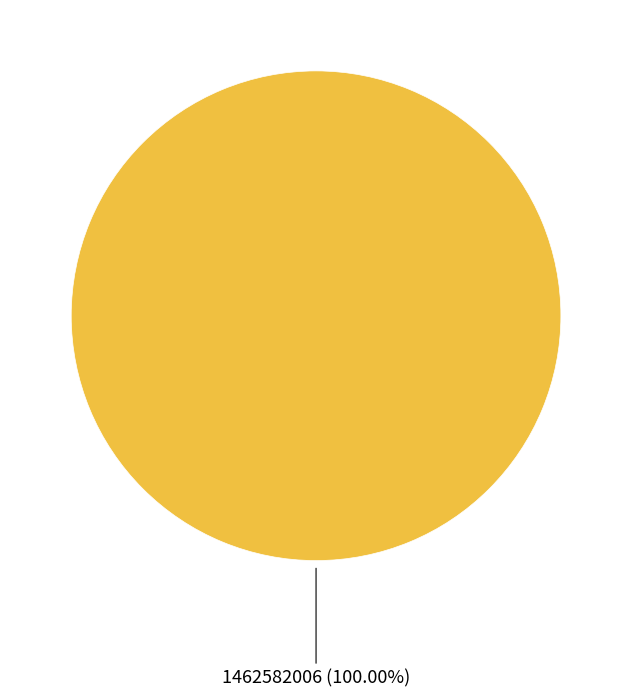

Is there a majority slice in this chart?

Yes